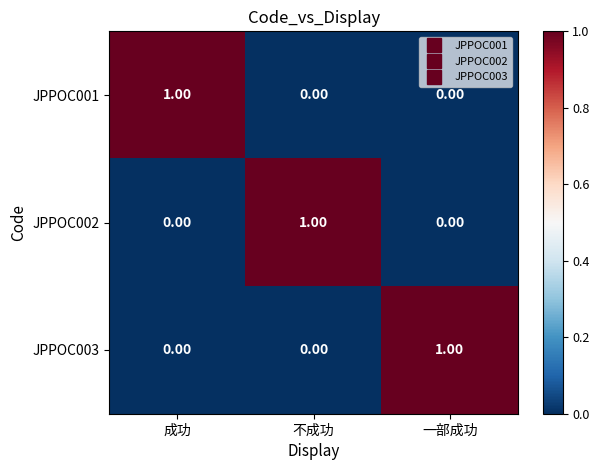

Count the number of data series in this chart.

3